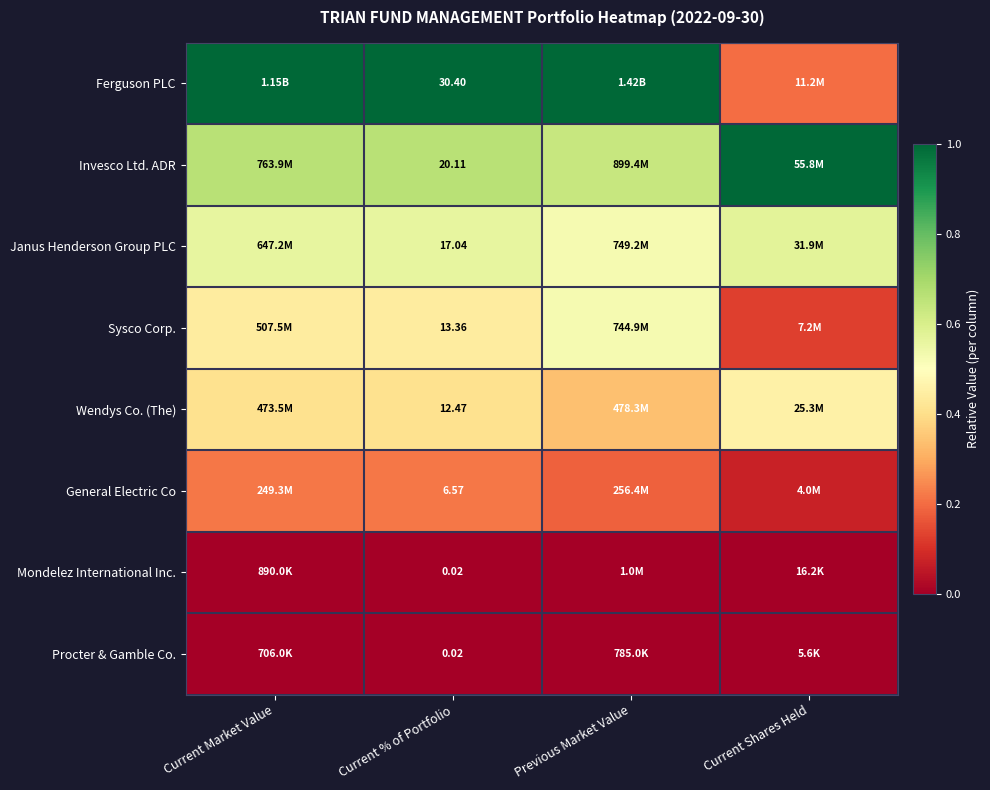

List the series in order of their peak value, highest first.

Ferguson PLC, Invesco Ltd. ADR, Janus Henderson Group PLC, Sysco Corp., Wendys Co. (The), General Electric Co, Mondelez International Inc., Procter & Gamble Co.